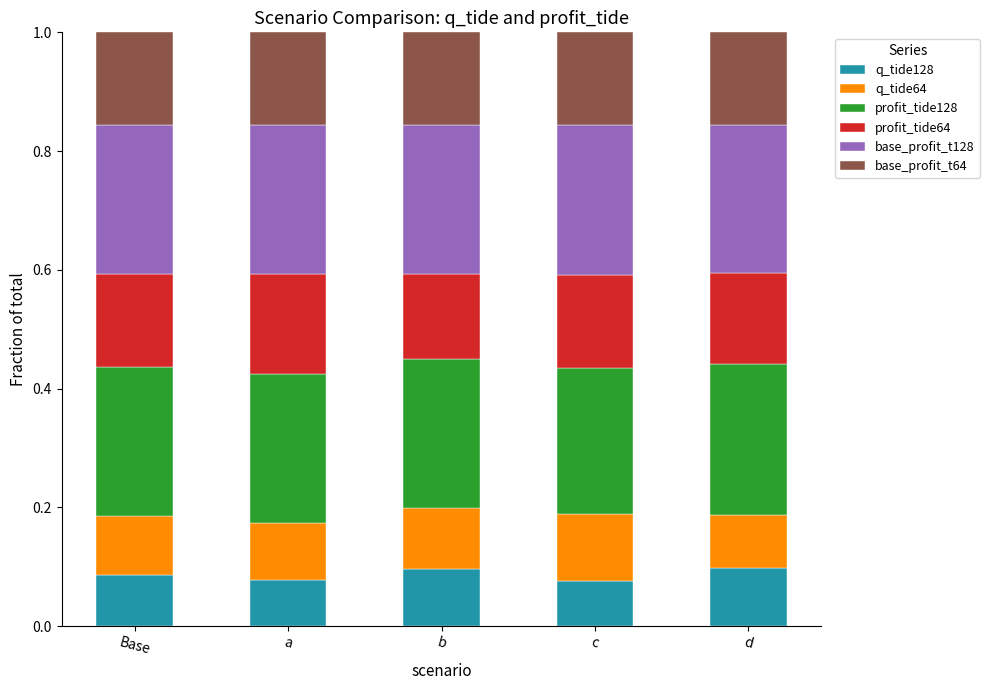

Count the q_tide128 values in the range 0 to 1.

5